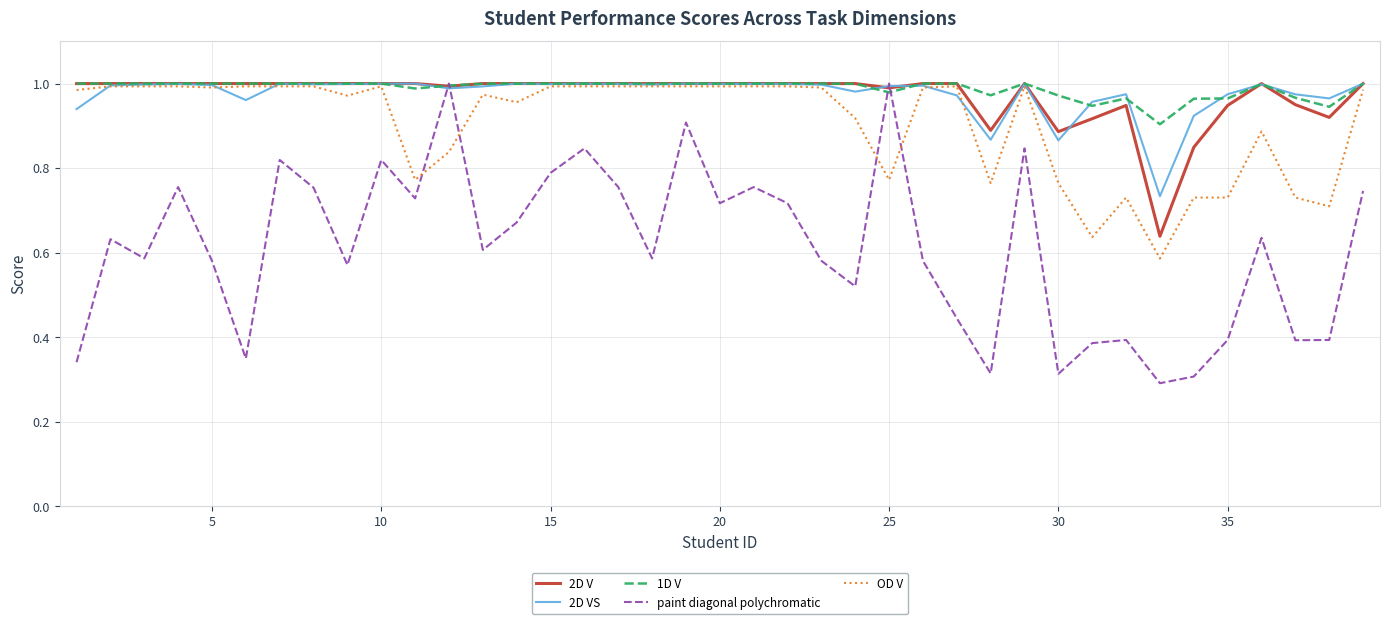

Which series has the largest range (max minus min)?

paint diagonal polychromatic